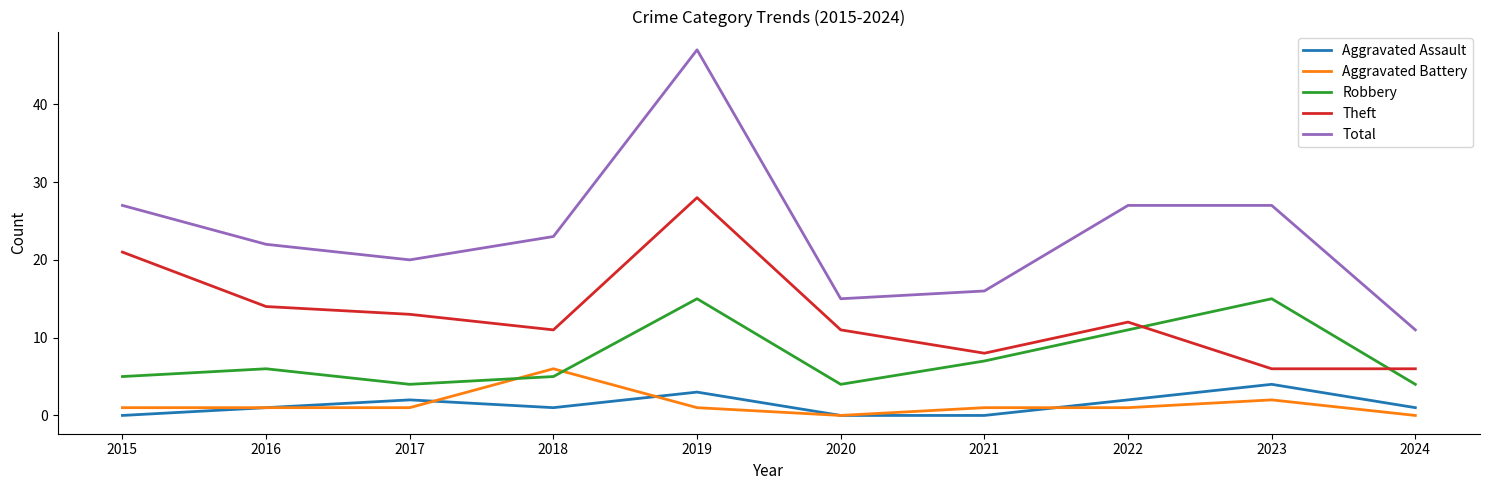

How many times do Theft and Robbery cross each other?

2